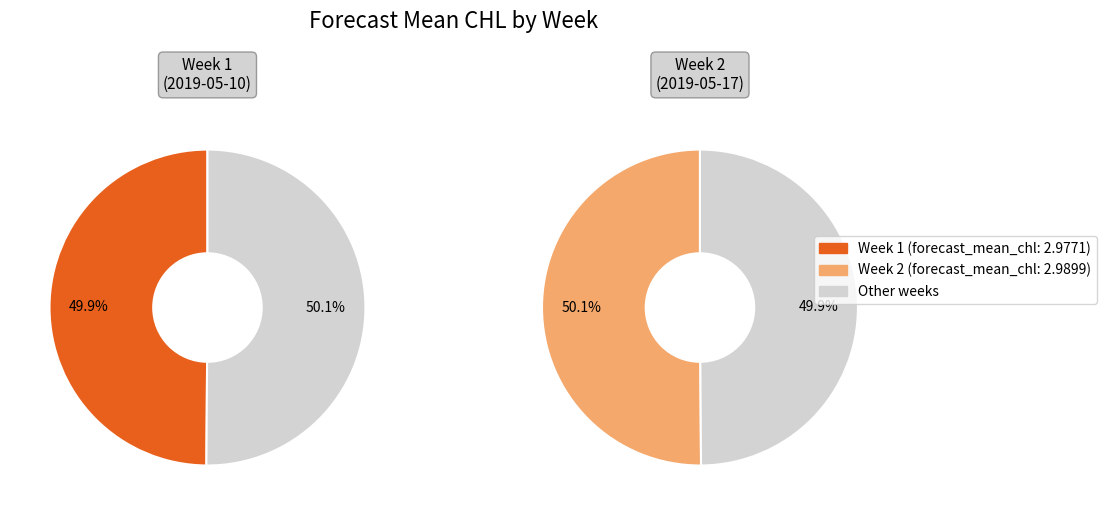

To the nearest percent, what is the combined percentage of 1 and 2?

100%